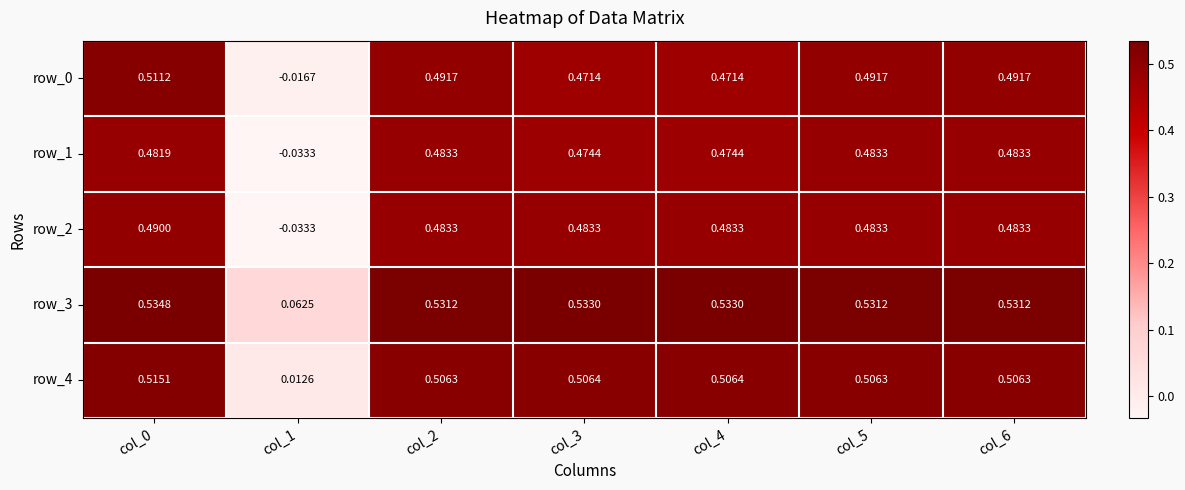

How many series are shown in this chart?

5